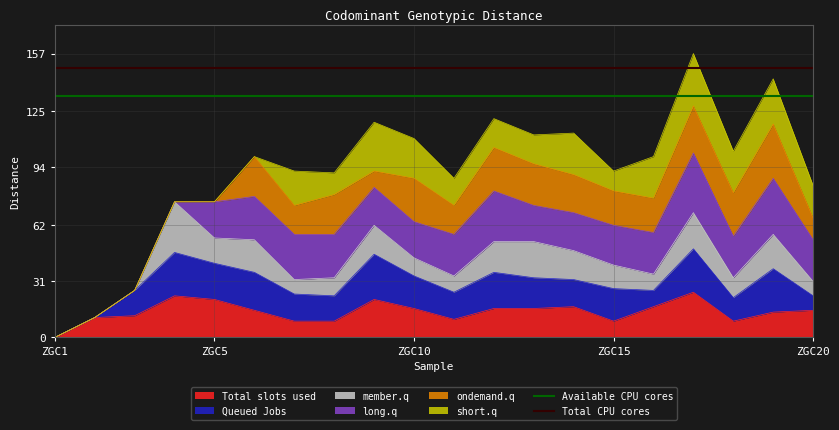

At which label does Total slots used reach its minimum?

ZGC1